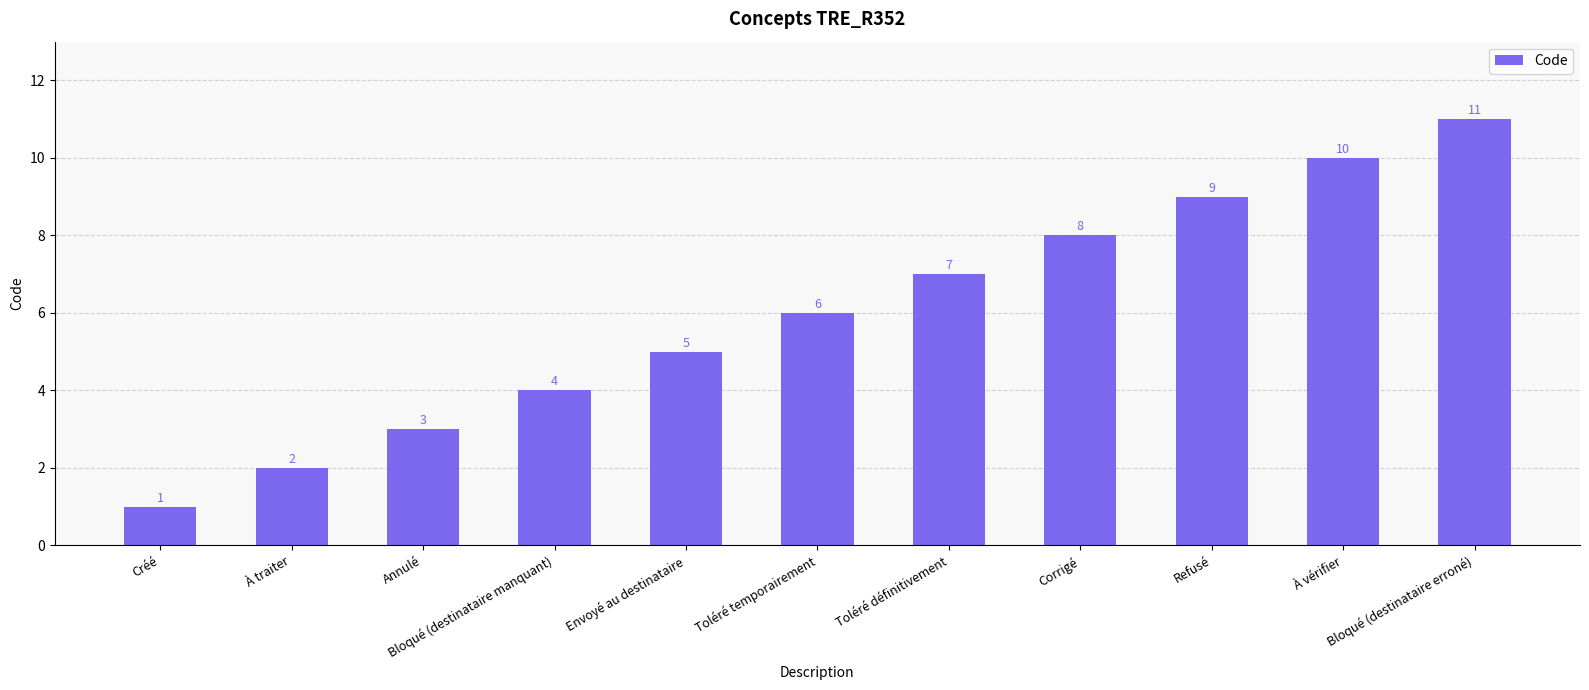

List the labels in order of value, largest first.

Bloqué (destinataire erroné), À vérifier, Refusé, Corrigé, Toléré définitivement, Toléré temporairement, Envoyé au destinataire, Bloqué (destinataire manquant), Annulé, À traiter, Créé